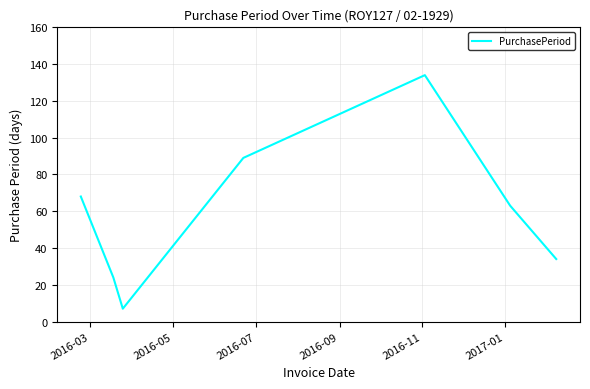

Reading left to right, extract all data points from this chart.

68	24	7	89	134	63	34